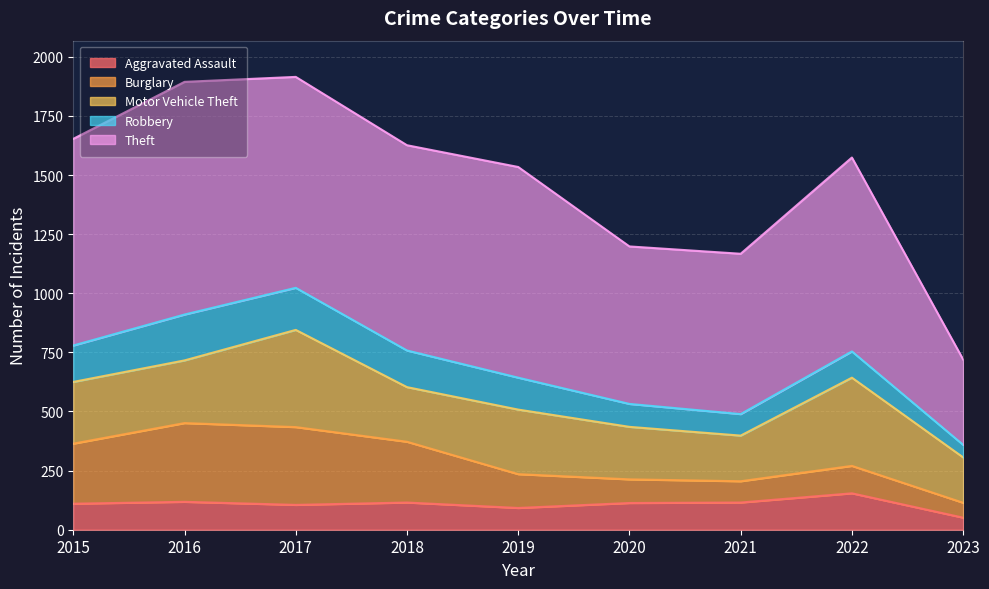

What is the value of the Motor Vehicle Theft point at the 5th from the left?

273